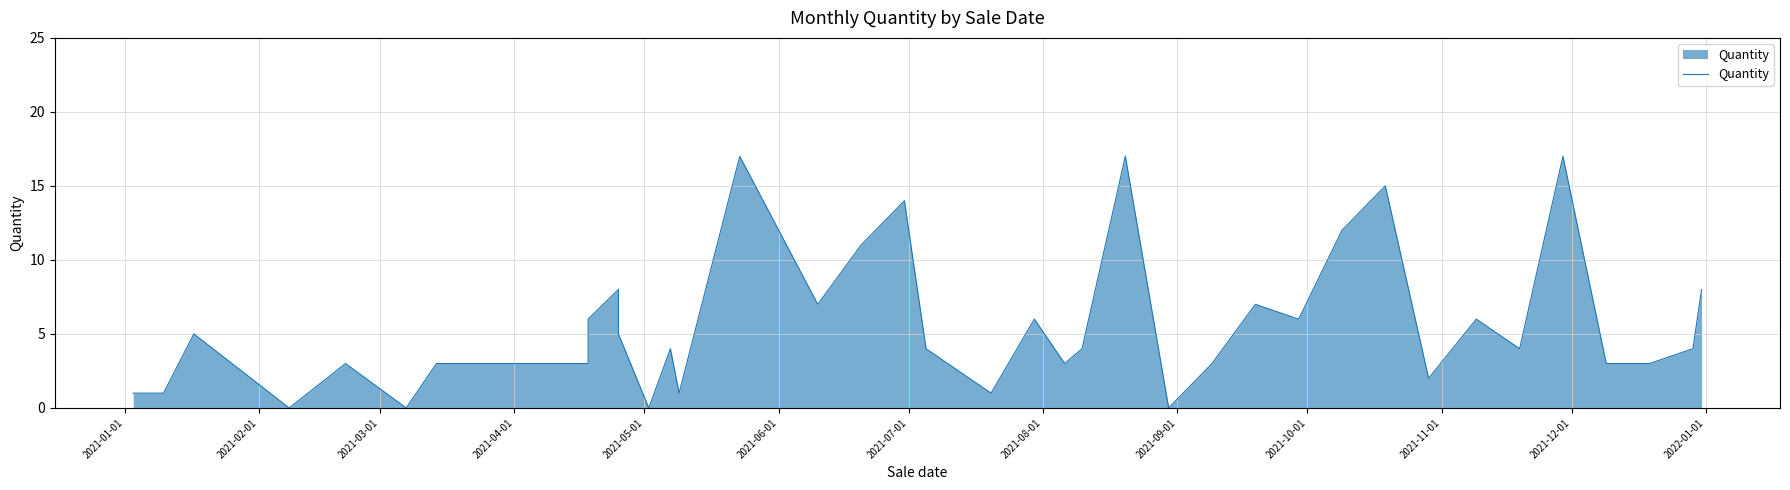

How many interior local peaks (higher than both neighbors) does the data have?

12